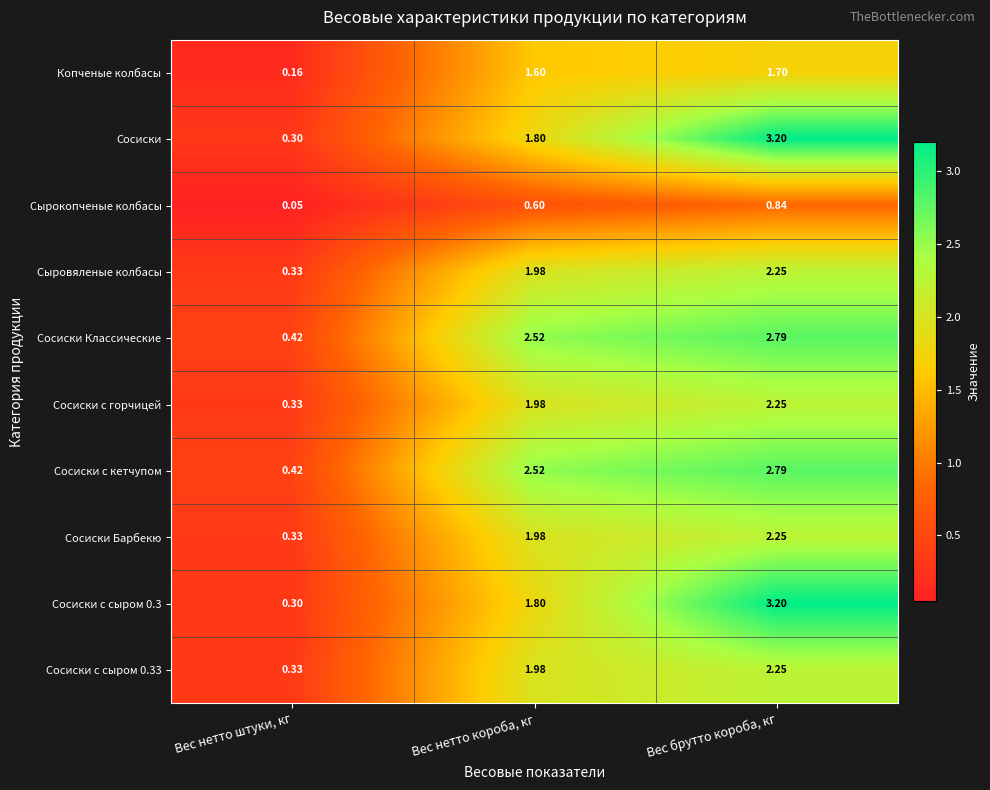

What is the total value across all series at Вес брутто короба, кг?

23.5